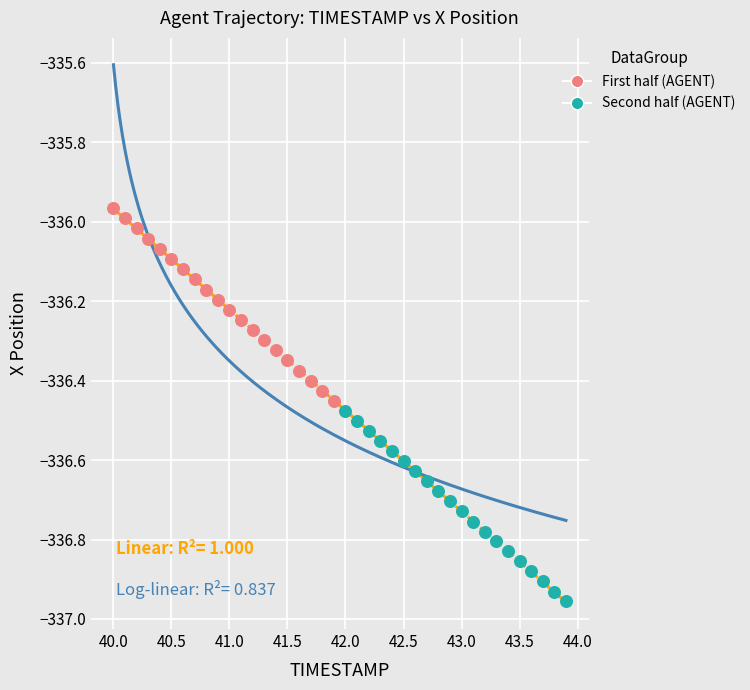

Which series reaches the minimum Y coordinate?

Second half (AGENT)